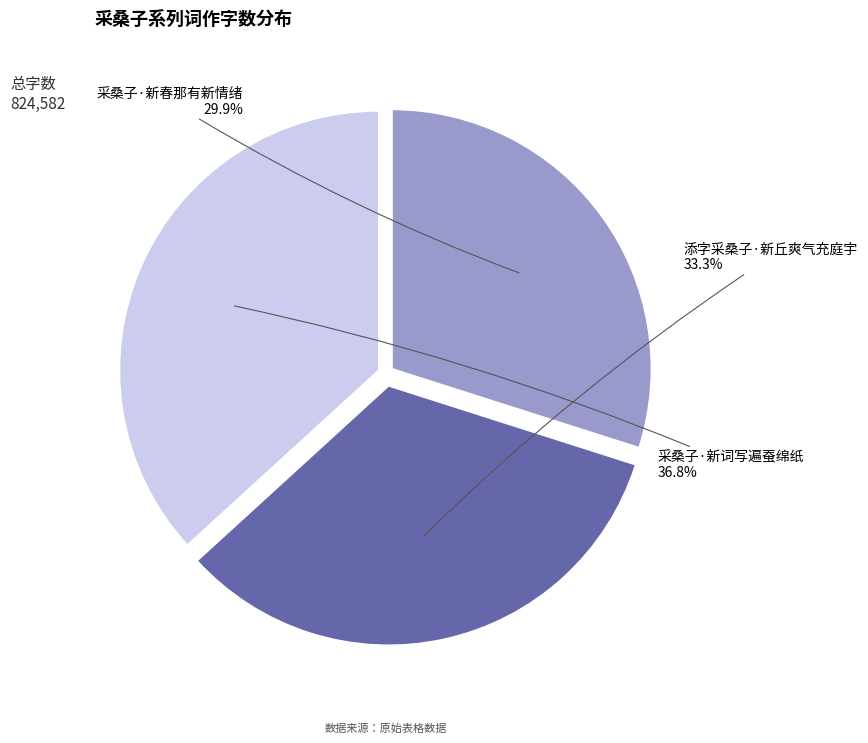

How many slices are in this pie chart?

3